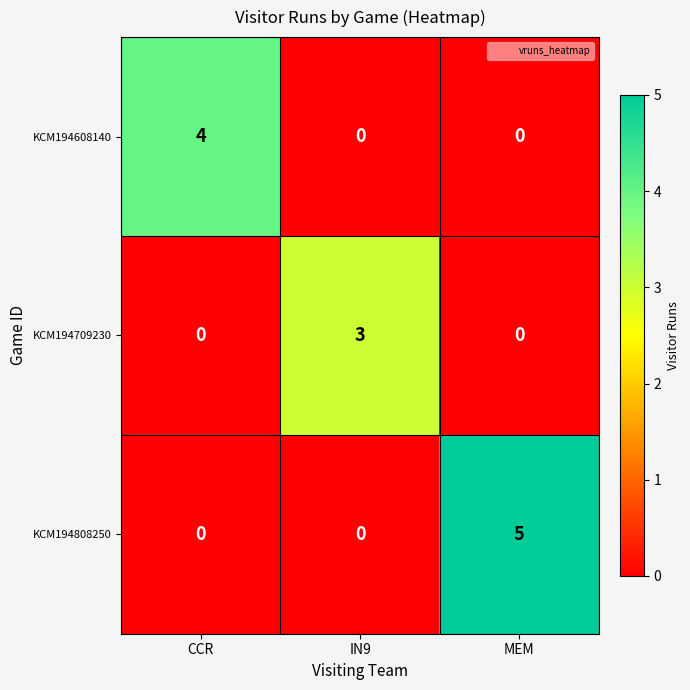

How many data points in KCM194808250 are above 0?

1